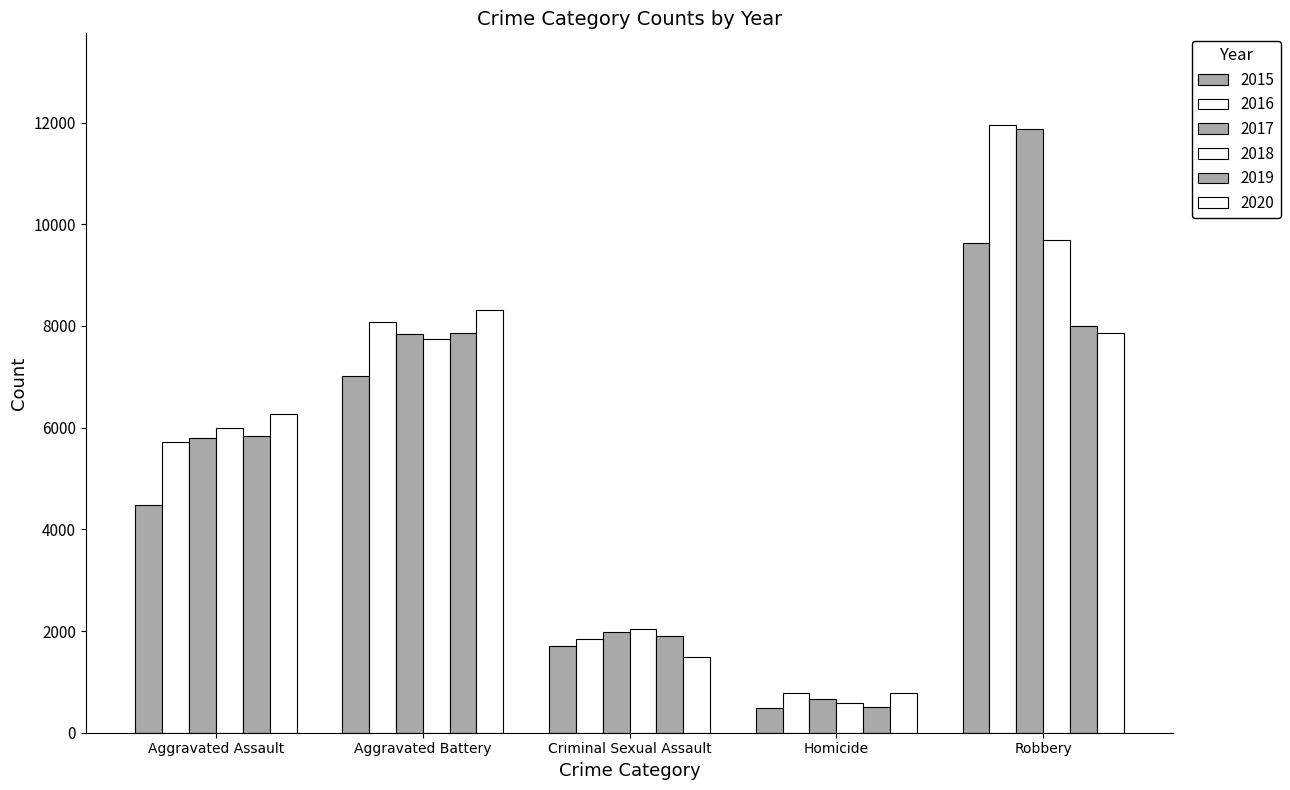

How many series are shown in this chart?

6